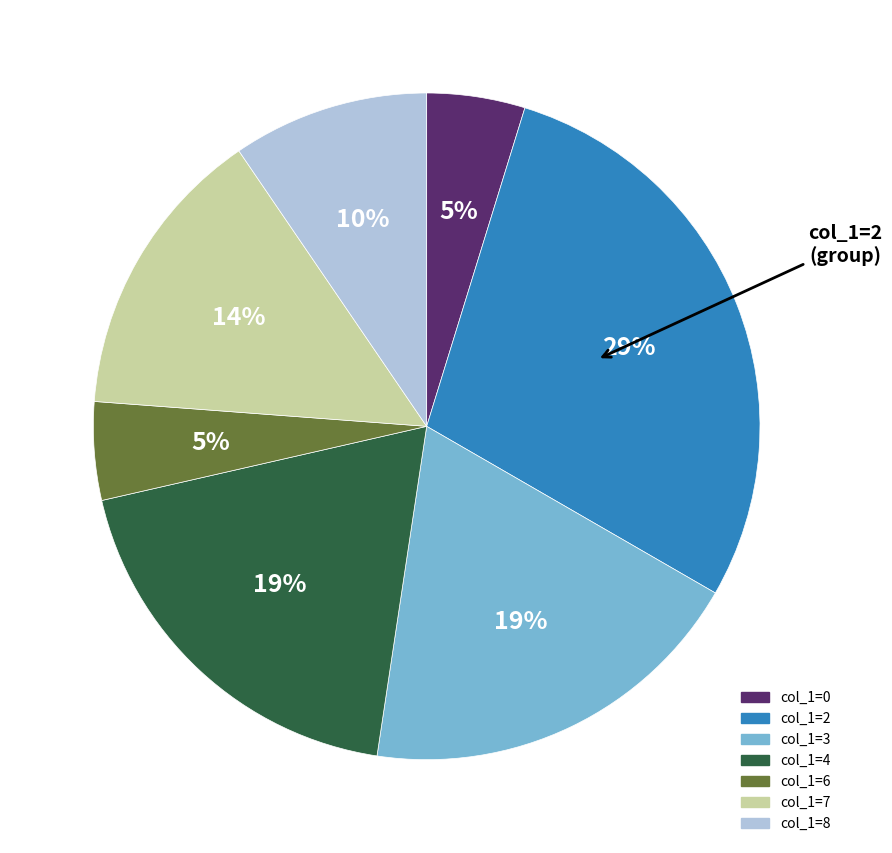

To the nearest percent, what portion does col_1=2 represent?

29%